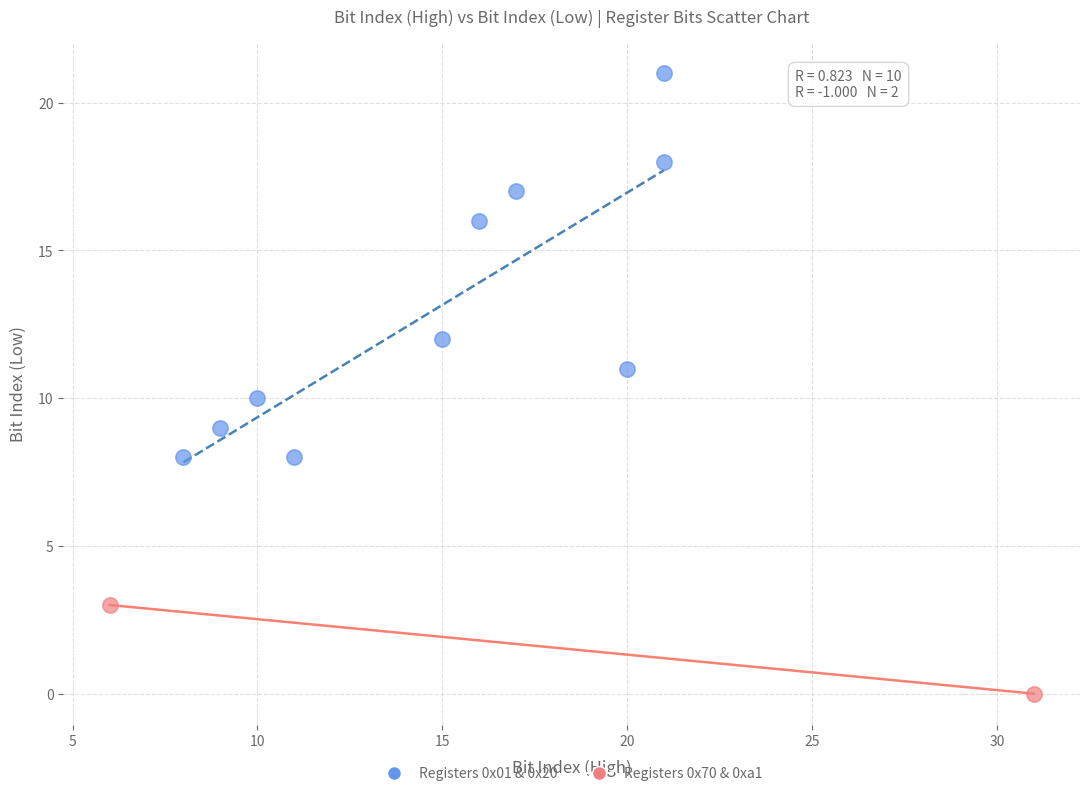

What are all the series names shown in the legend?

Registers 0x01 & 0x20, Registers 0x70 & 0xa1